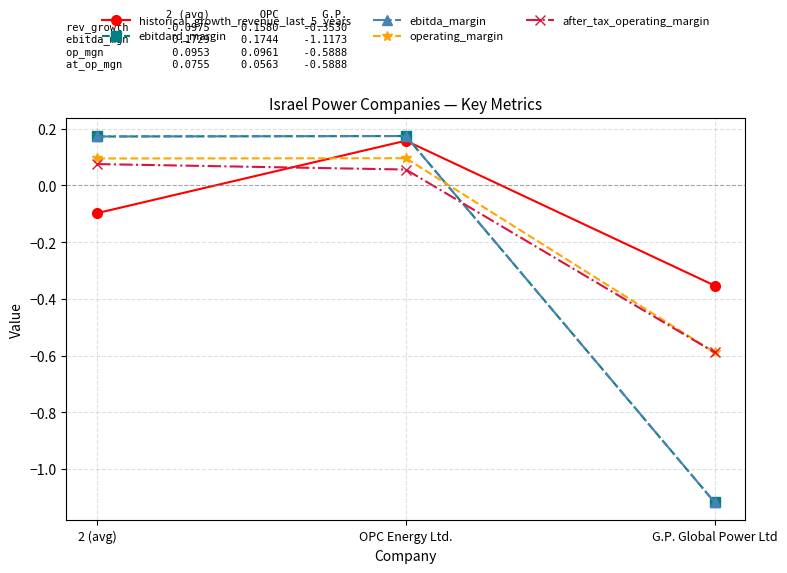

Does the chart have visible grid lines?

Yes